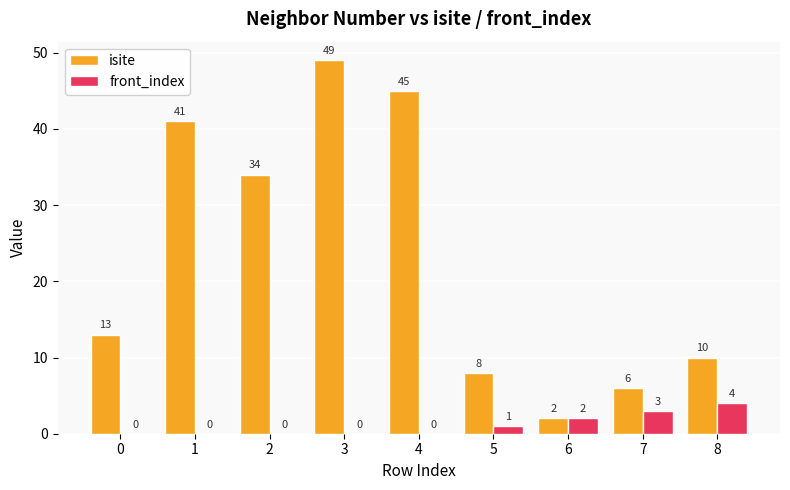

Which series changed the most between 1 and 4?

isite